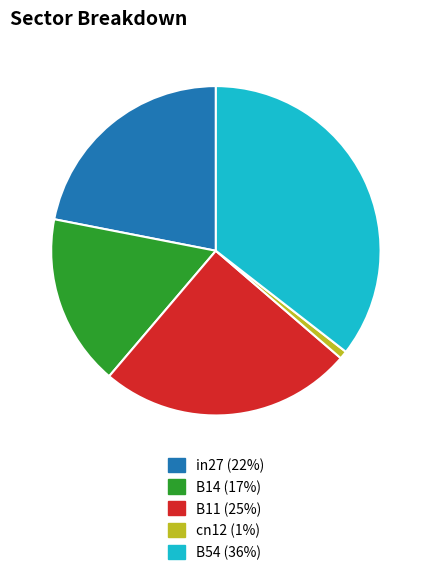

Do B14 and B54 together represent more than half of the pie?

Yes